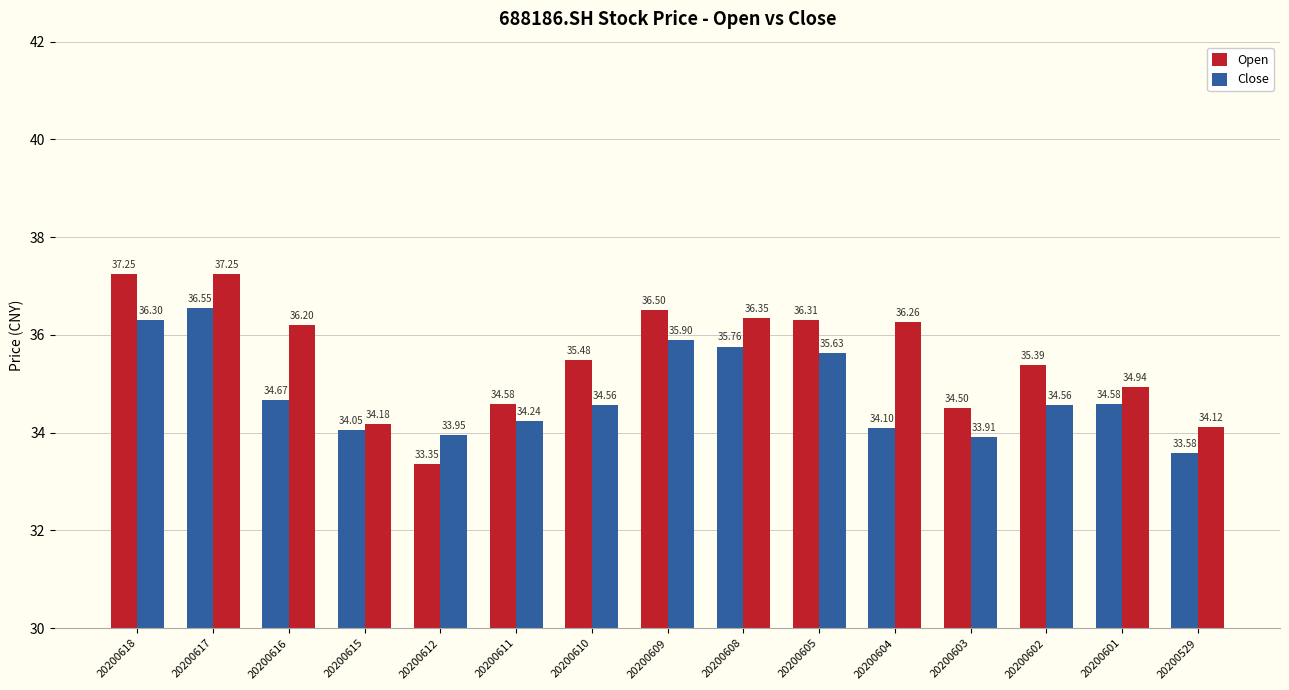

The Close series shows 12.8 at 20200601. True or false?

False